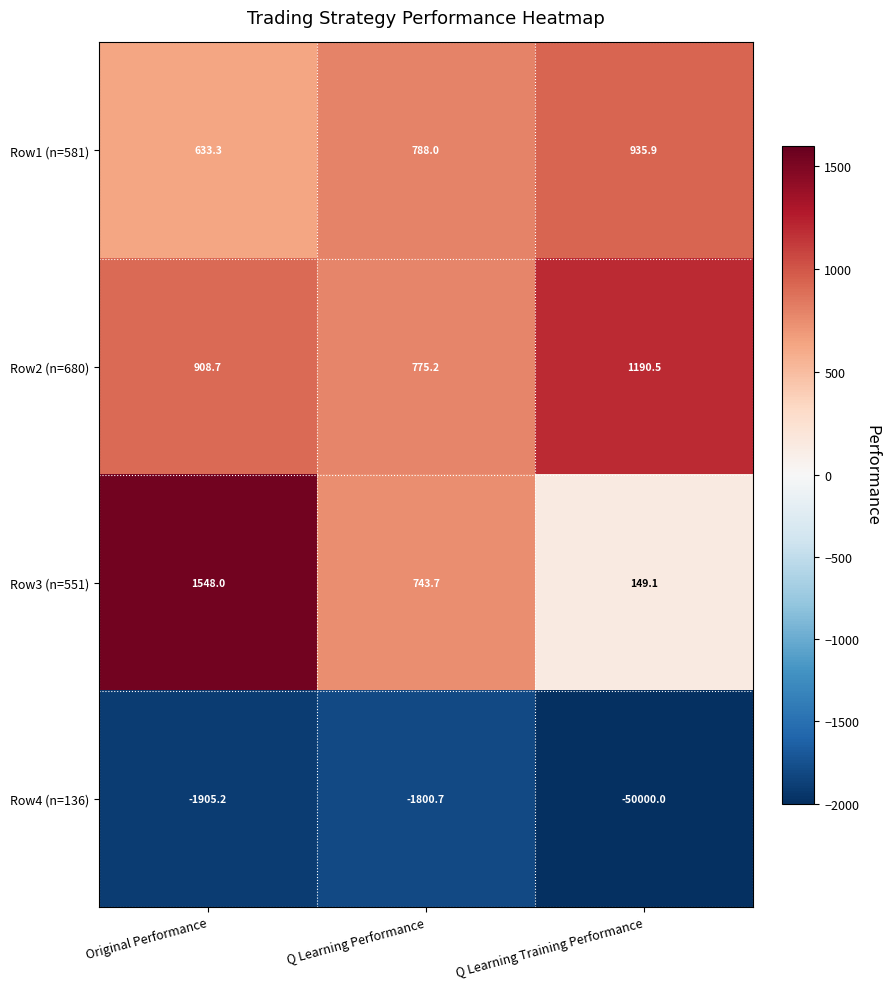

What is the difference between the highest and lowest values at Q Learning Training Performance?

51190.5